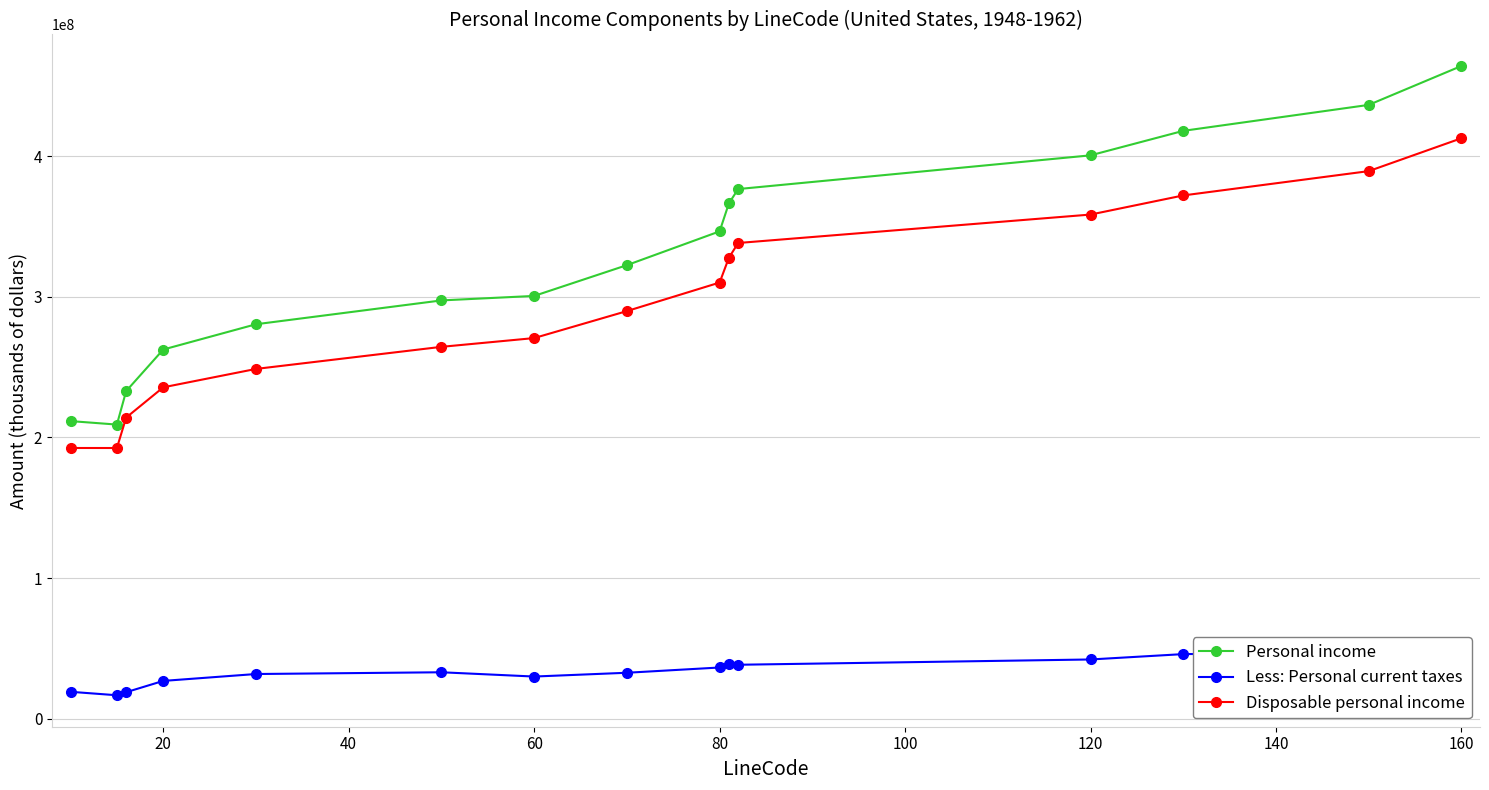

True or false: Disposable personal income and Personal income intersect in this chart.

False